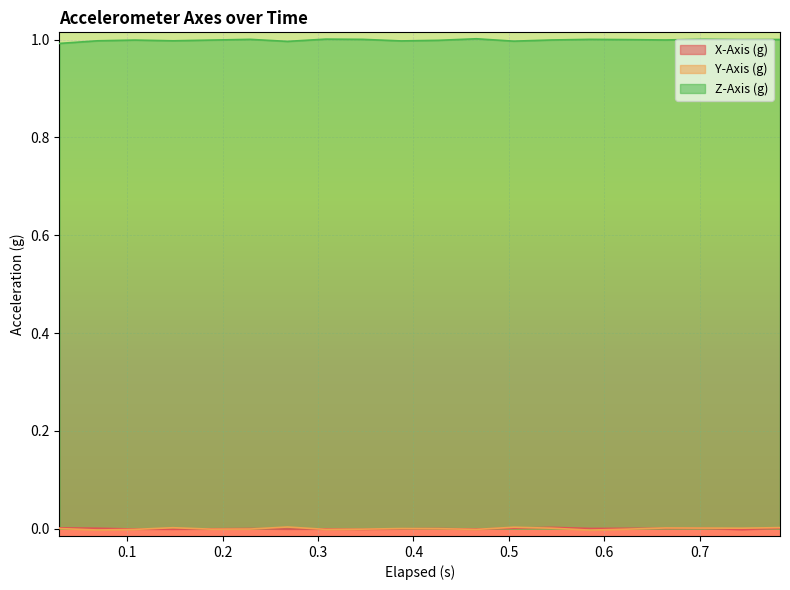

What are all the series names shown in the legend?

X-Axis (g), Y-Axis (g), Z-Axis (g)